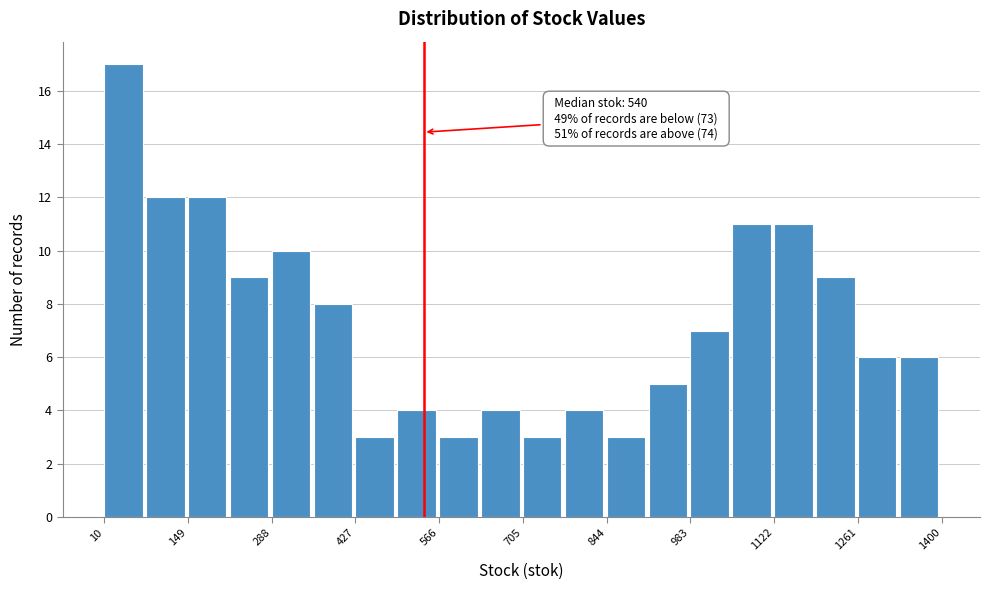

Read against the x-axis, roughly where is the centre of the tallest bar?

40